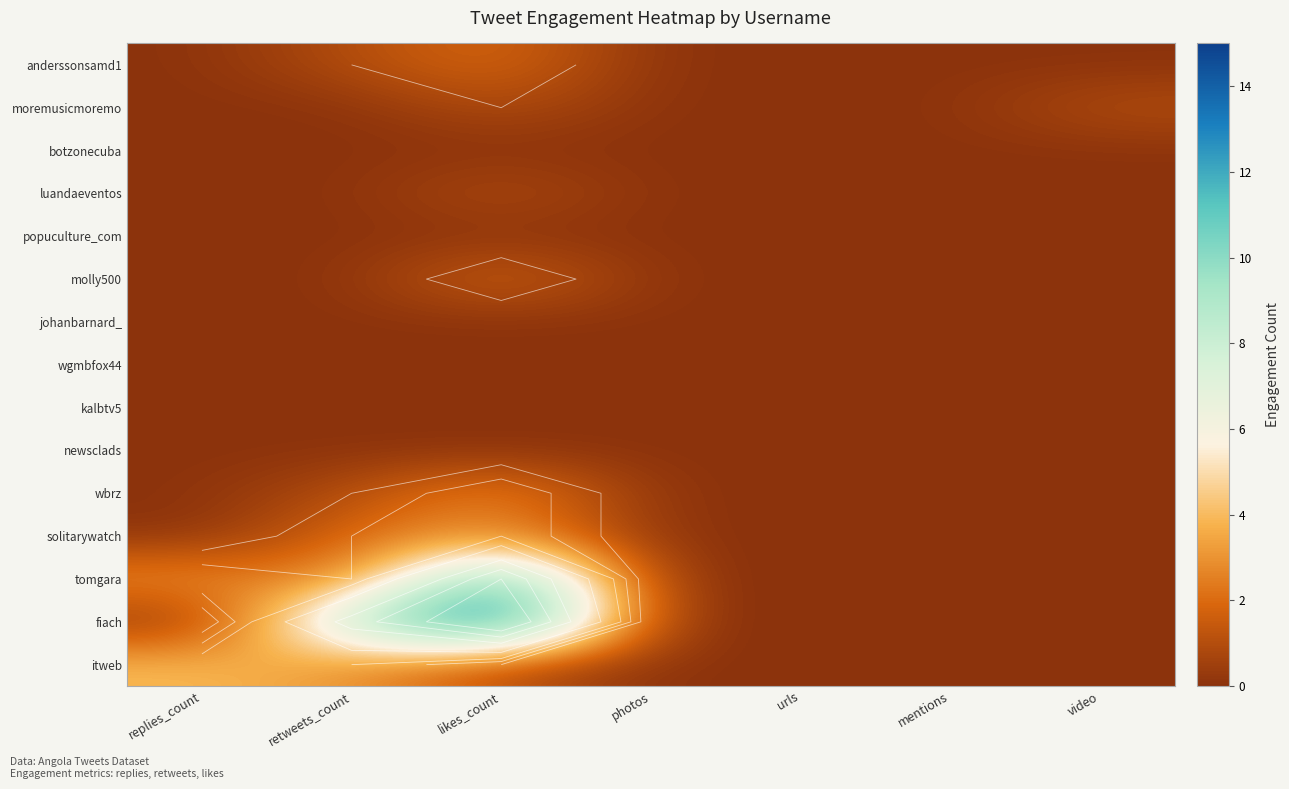

How many distinct data groups are displayed?

15